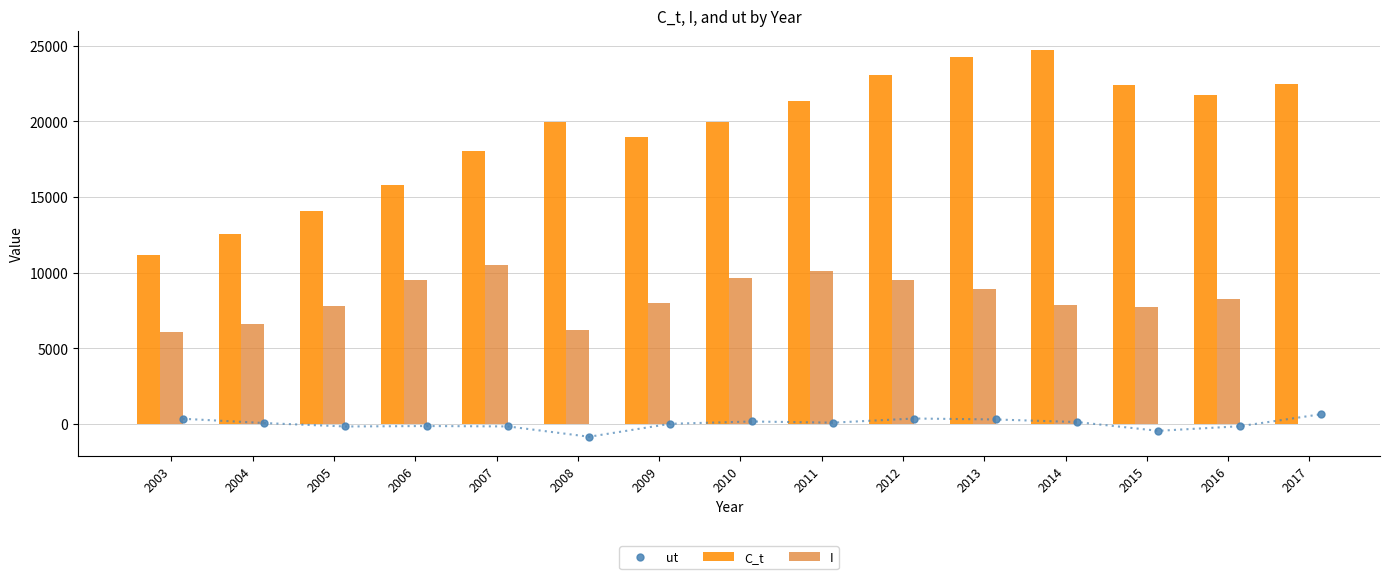

What is the value of the C_t bar at the 12th from the left?

24736.4